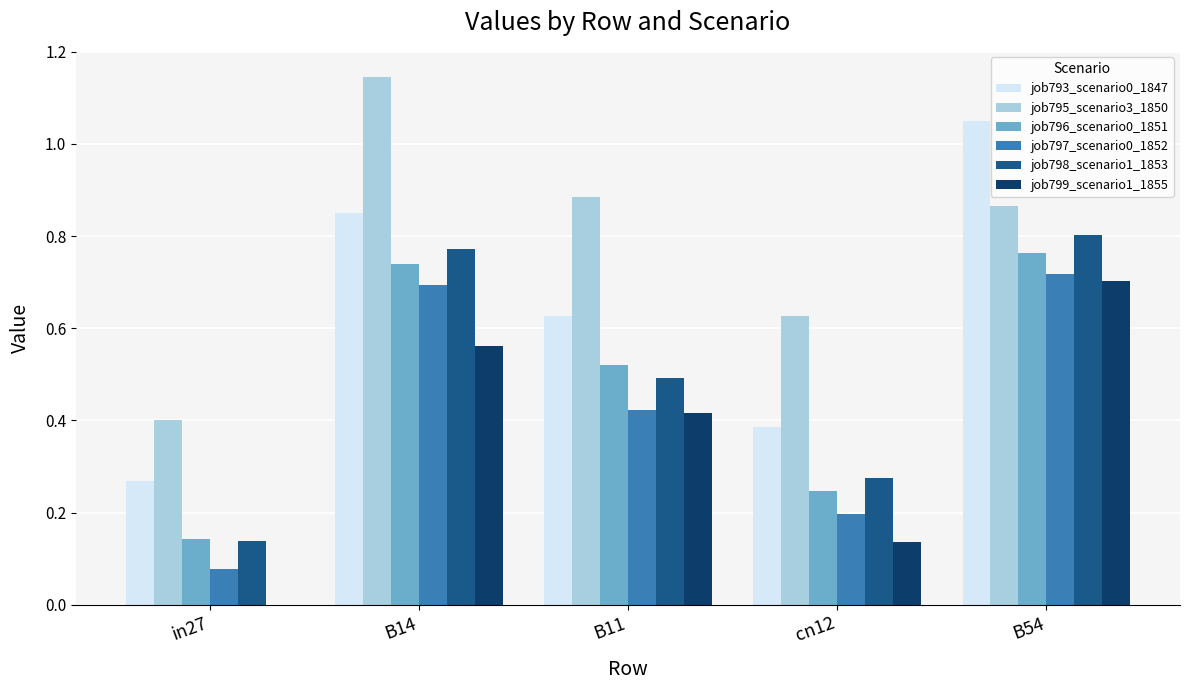

Which label corresponds to the largest value in the chart?

B14